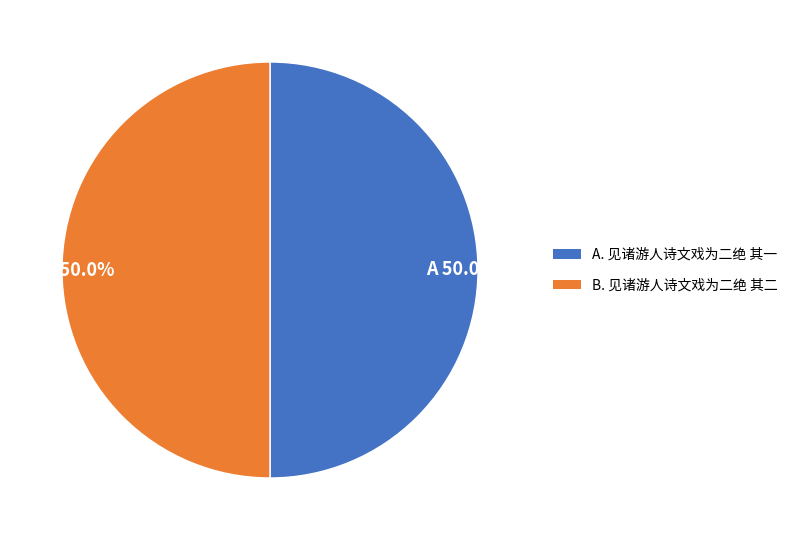

What is the ratio of the value at A. 见诸游人诗文戏为二绝 其一 to the value at B. 见诸游人诗文戏为二绝 其二?

1.0